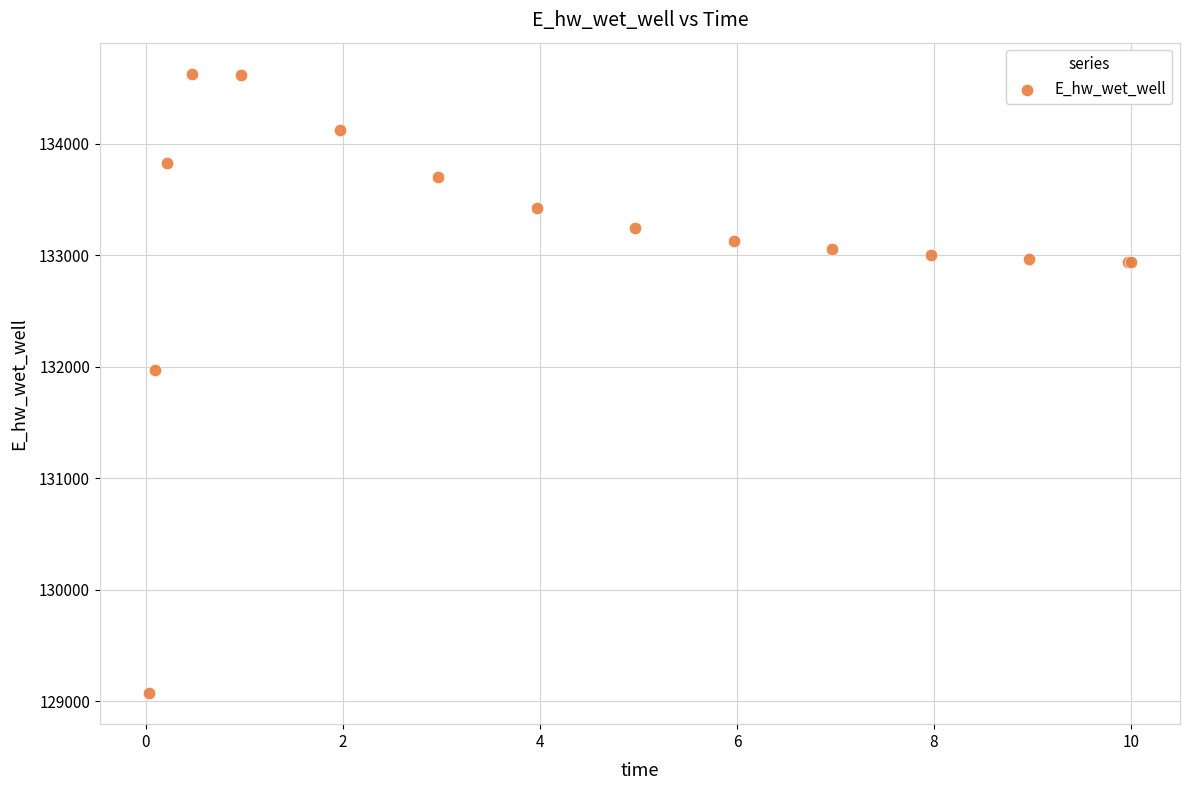

What Y value in the scatter plot is closest to 131848?

131969.8